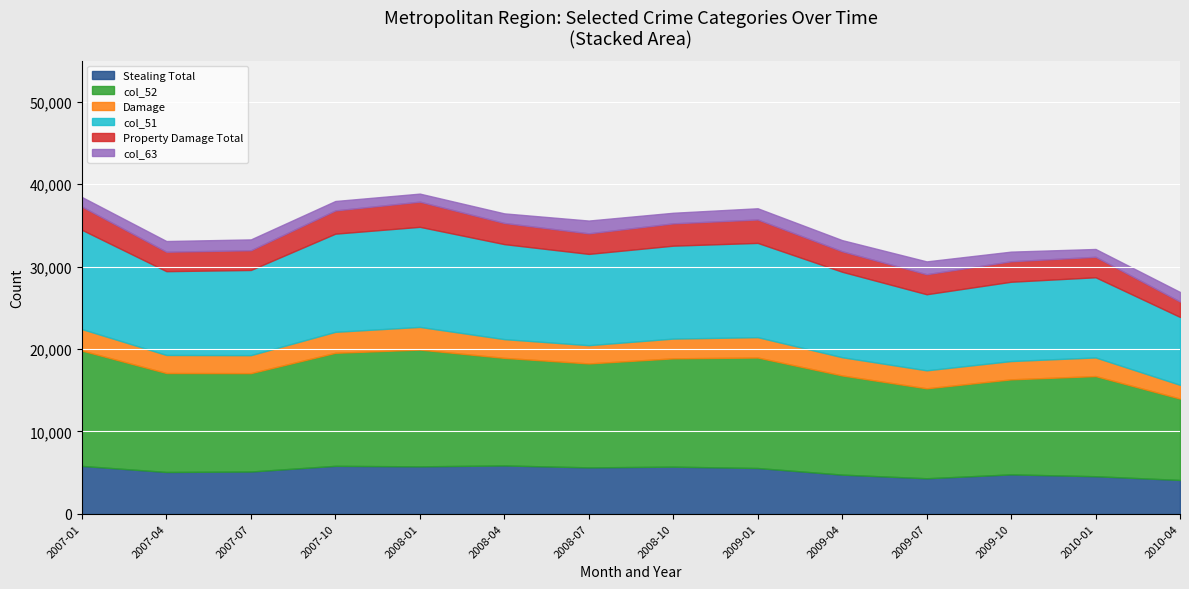

Where does the Damage series first go above 2473?

2007